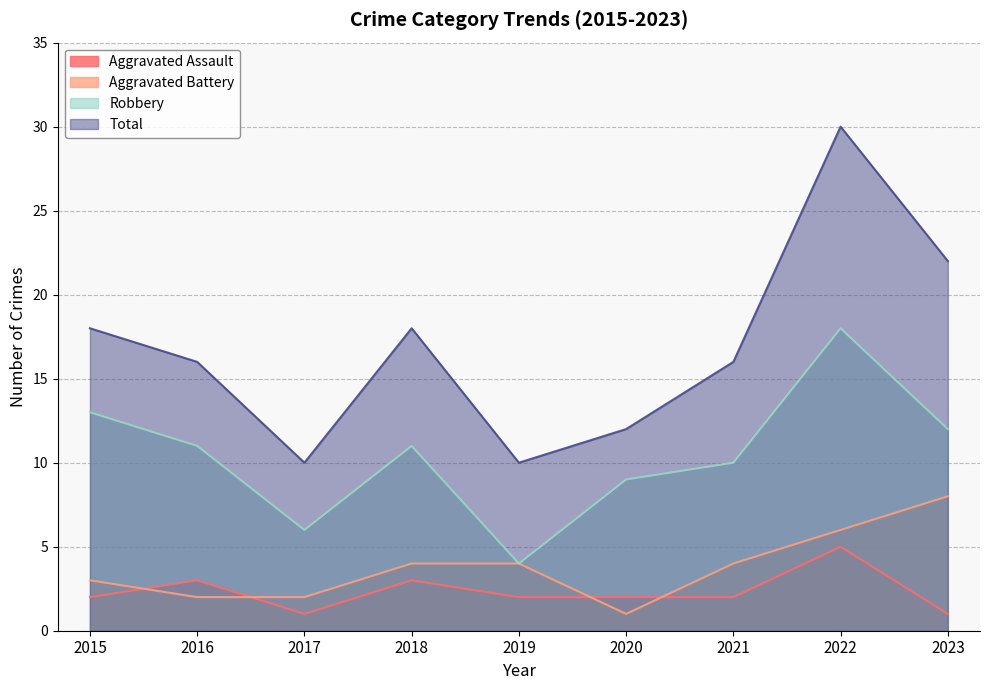

Reading left to right, transcribe all the data shown in this chart.

Aggravated Assault: 2015=2	2016=3	2017=1	2018=3	2019=2	2020=2	2021=2	2022=5	2023=1
Aggravated Battery: 2015=3	2016=2	2017=2	2018=4	2019=4	2020=1	2021=4	2022=6	2023=8
Robbery: 2015=13	2016=11	2017=6	2018=11	2019=4	2020=9	2021=10	2022=18	2023=12
Total: 2015=18	2016=16	2017=10	2018=18	2019=10	2020=12	2021=16	2022=30	2023=22